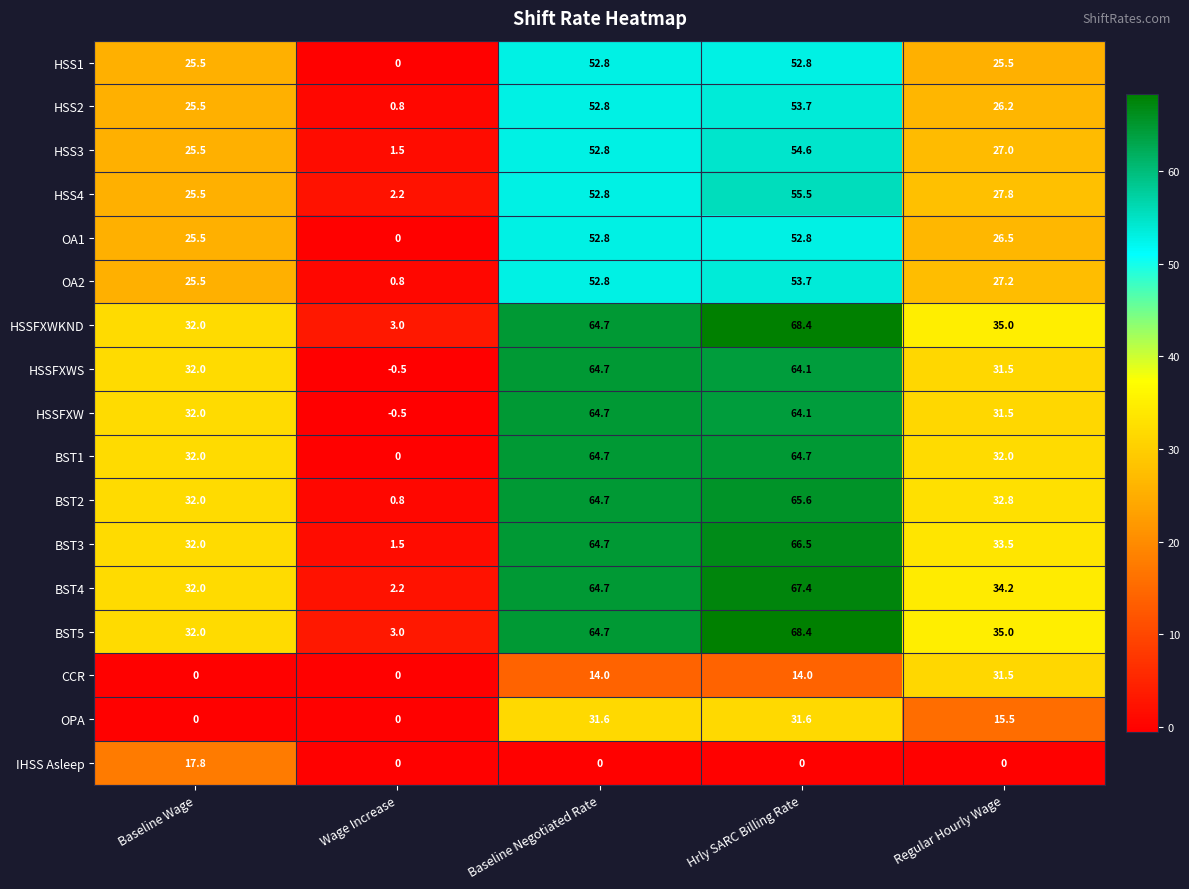

At which category is the sum across all series the highest?

Hrly SARC Billing Rate